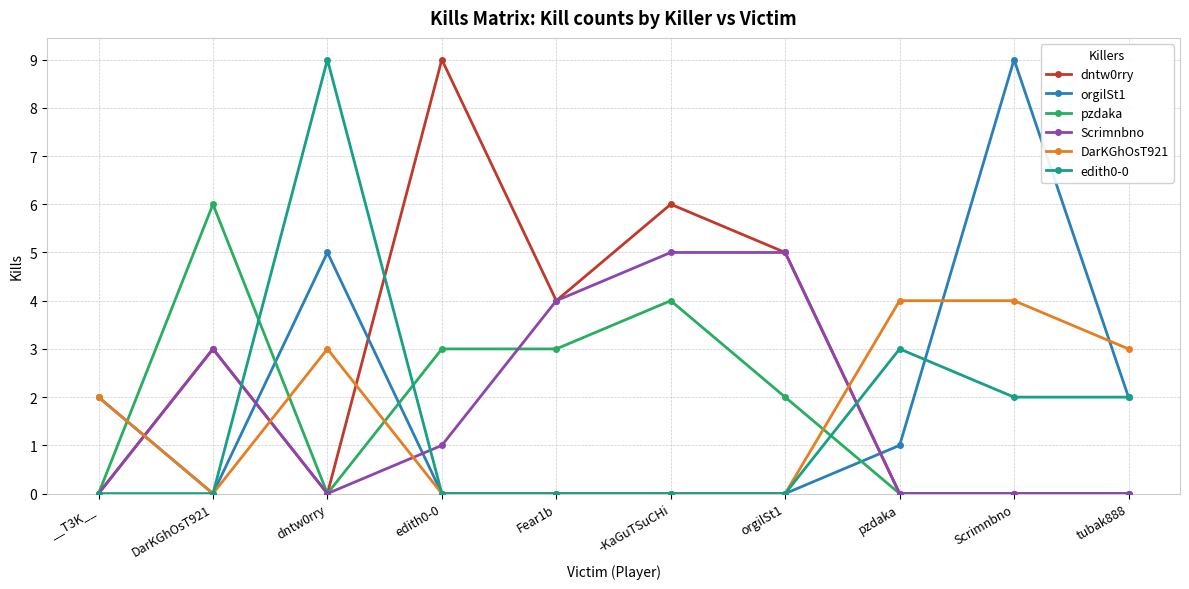

What is the label of the 3rd point from the left?

dntw0rry